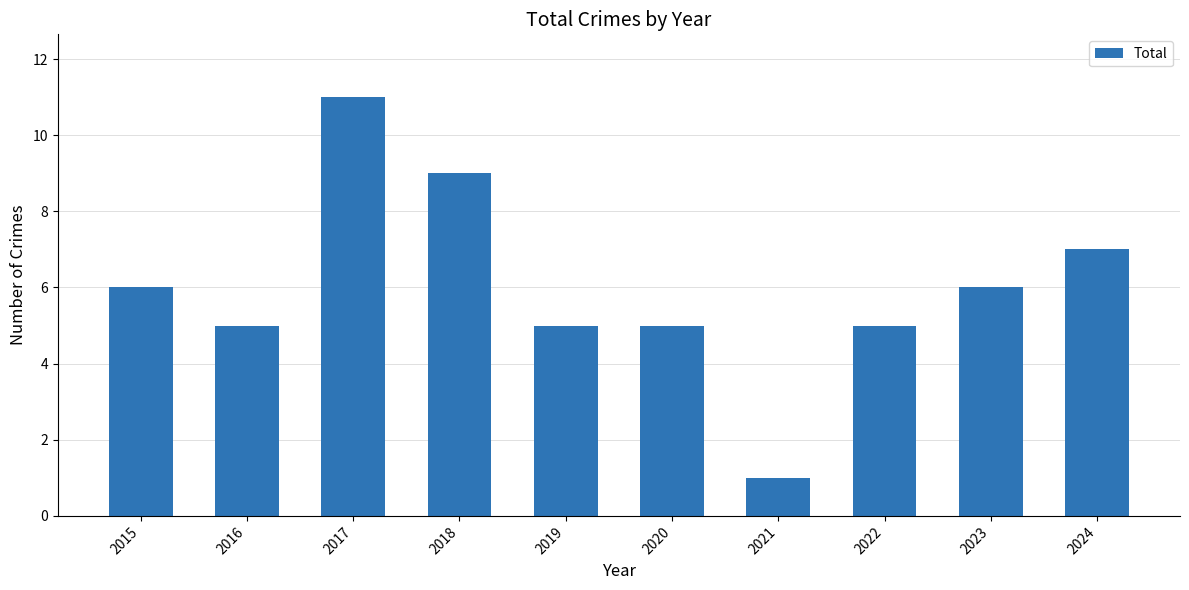

Count the number of data series in this chart.

1